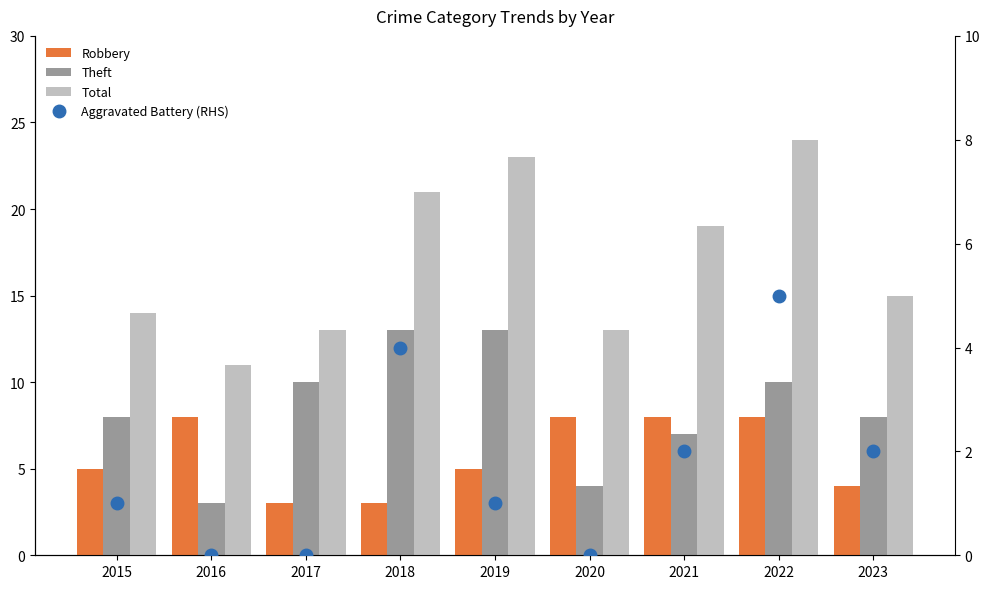

What is the average value of the Theft series?

8